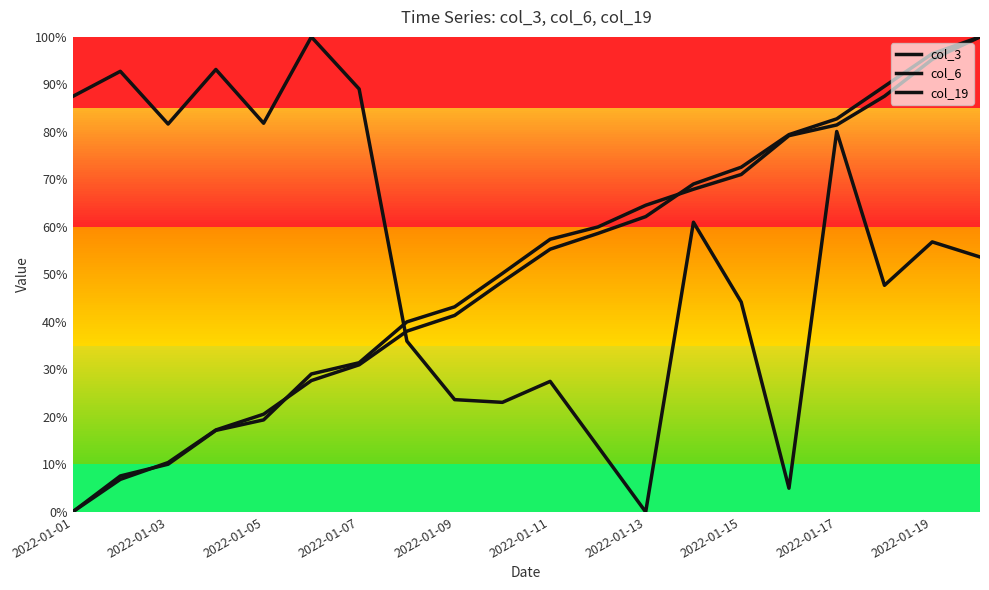

What is the average value of the col_6 series?

0.5